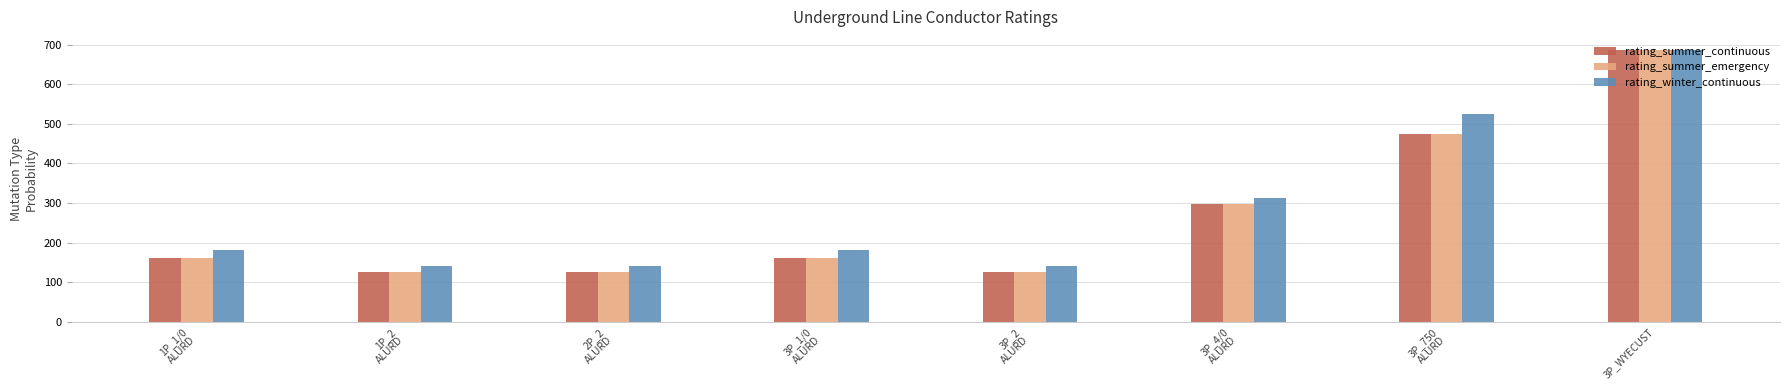

Is the value of rating_summer_emergency at 3P_4/0
ALURD greater than the value of rating_summer_continuous at 3P_1/0
ALURD?

Yes